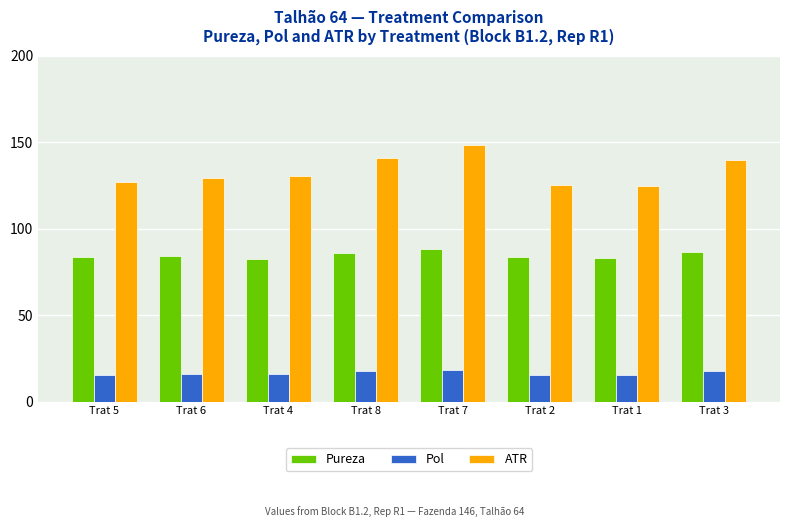

Rank the series by their maximum value, from lowest to highest.

Pol, Pureza, ATR